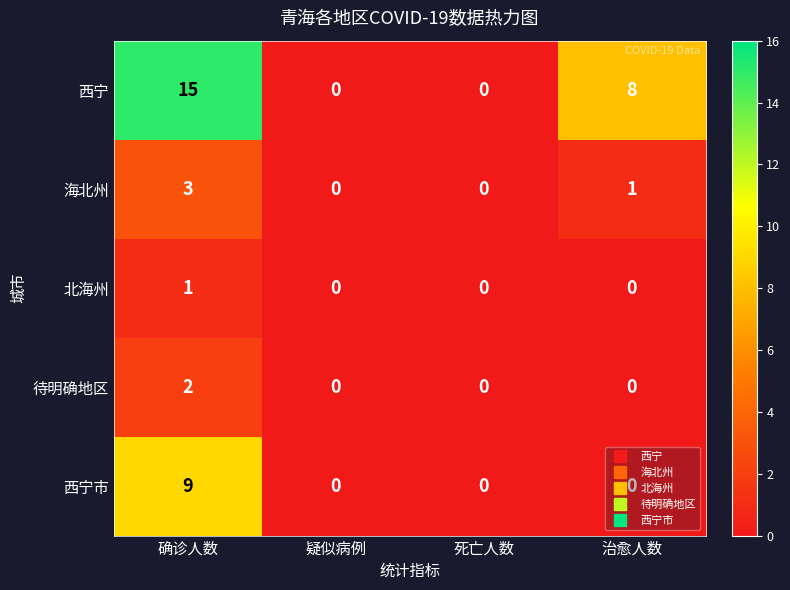

What is the total value across all series at 确诊人数?

30